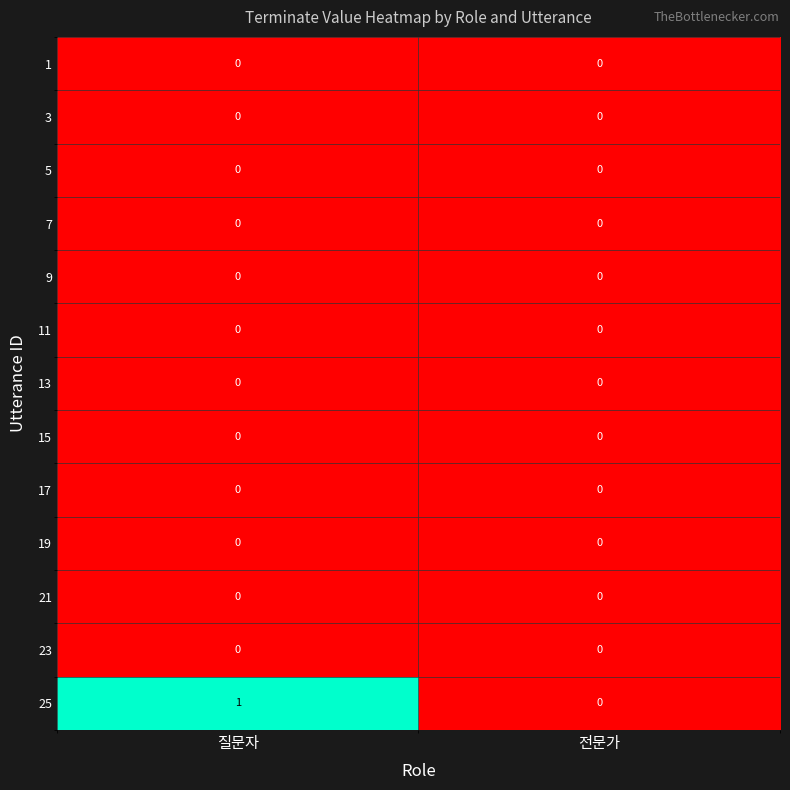

Which series has the widest spread of values?

25